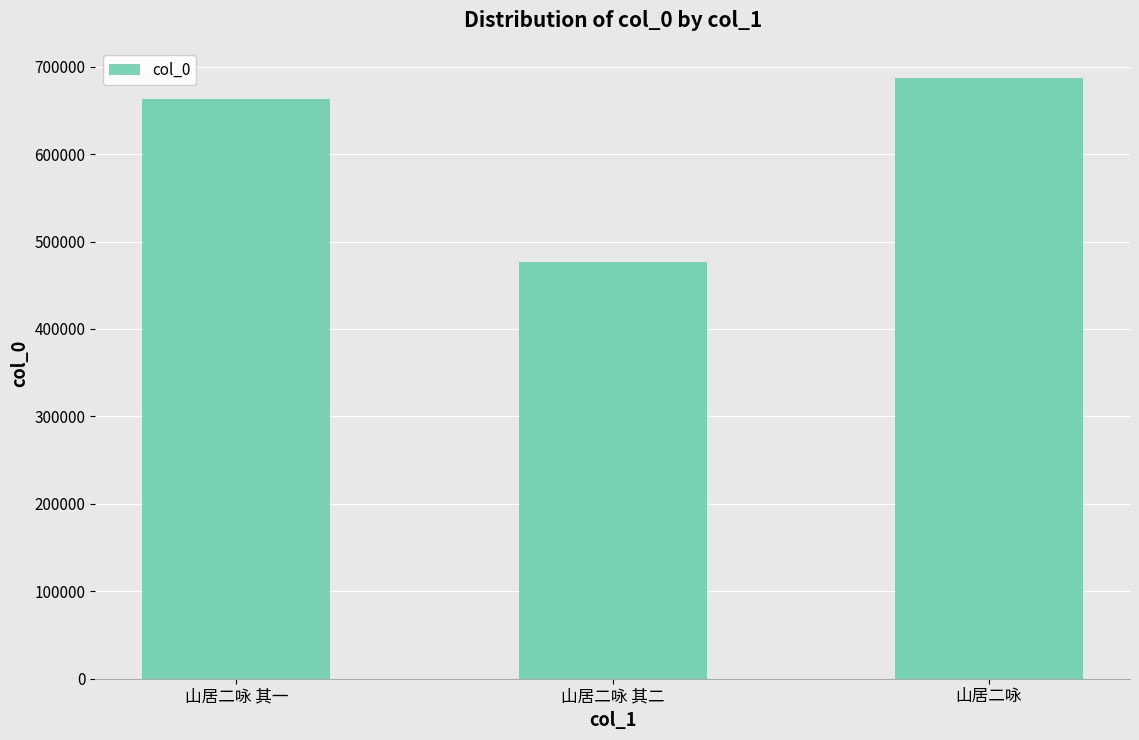

Is it true that the value at 山居二咏 其二 is 477135?

True